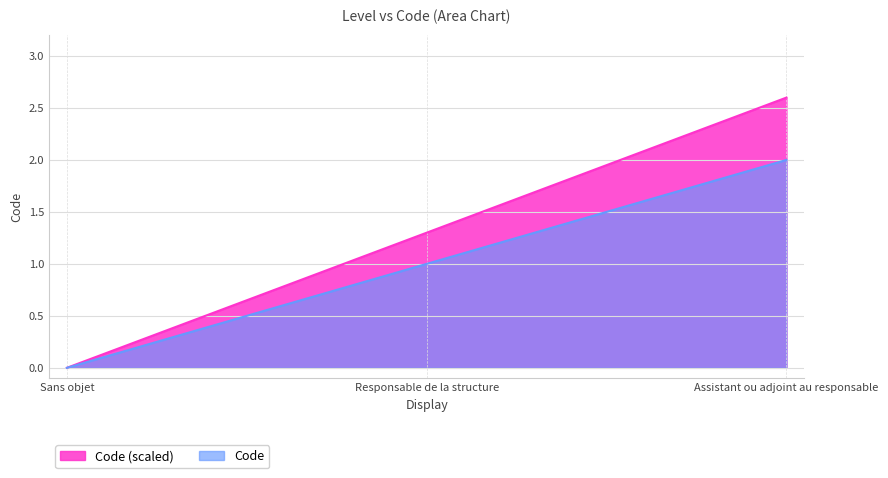

How many values exceed 1?

1